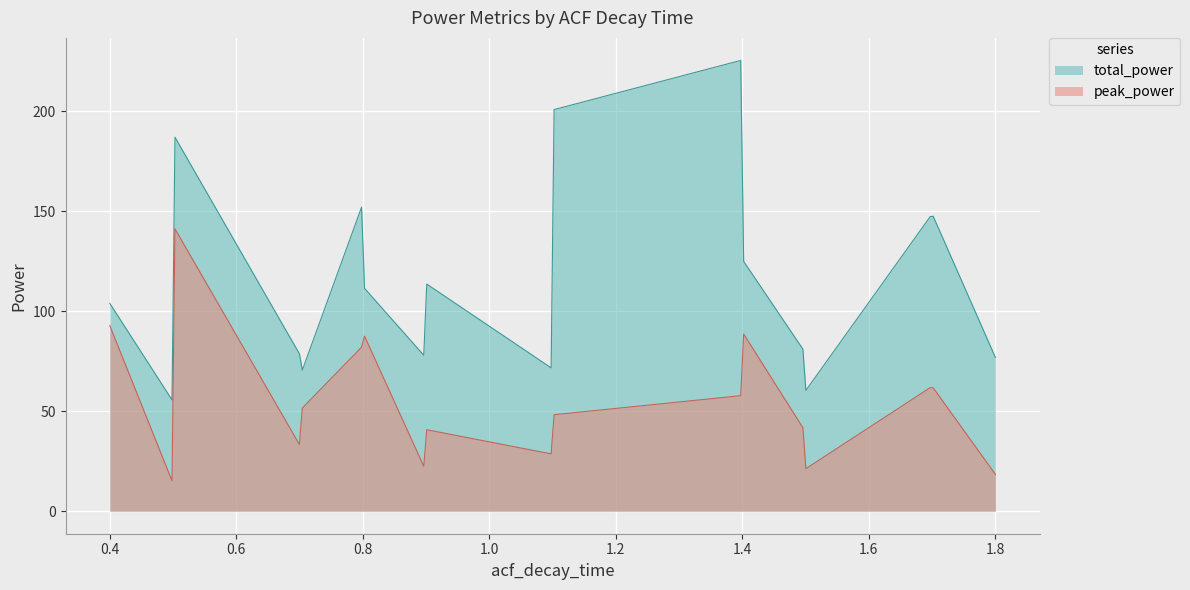

Which series has the widest spread of values?

total_power